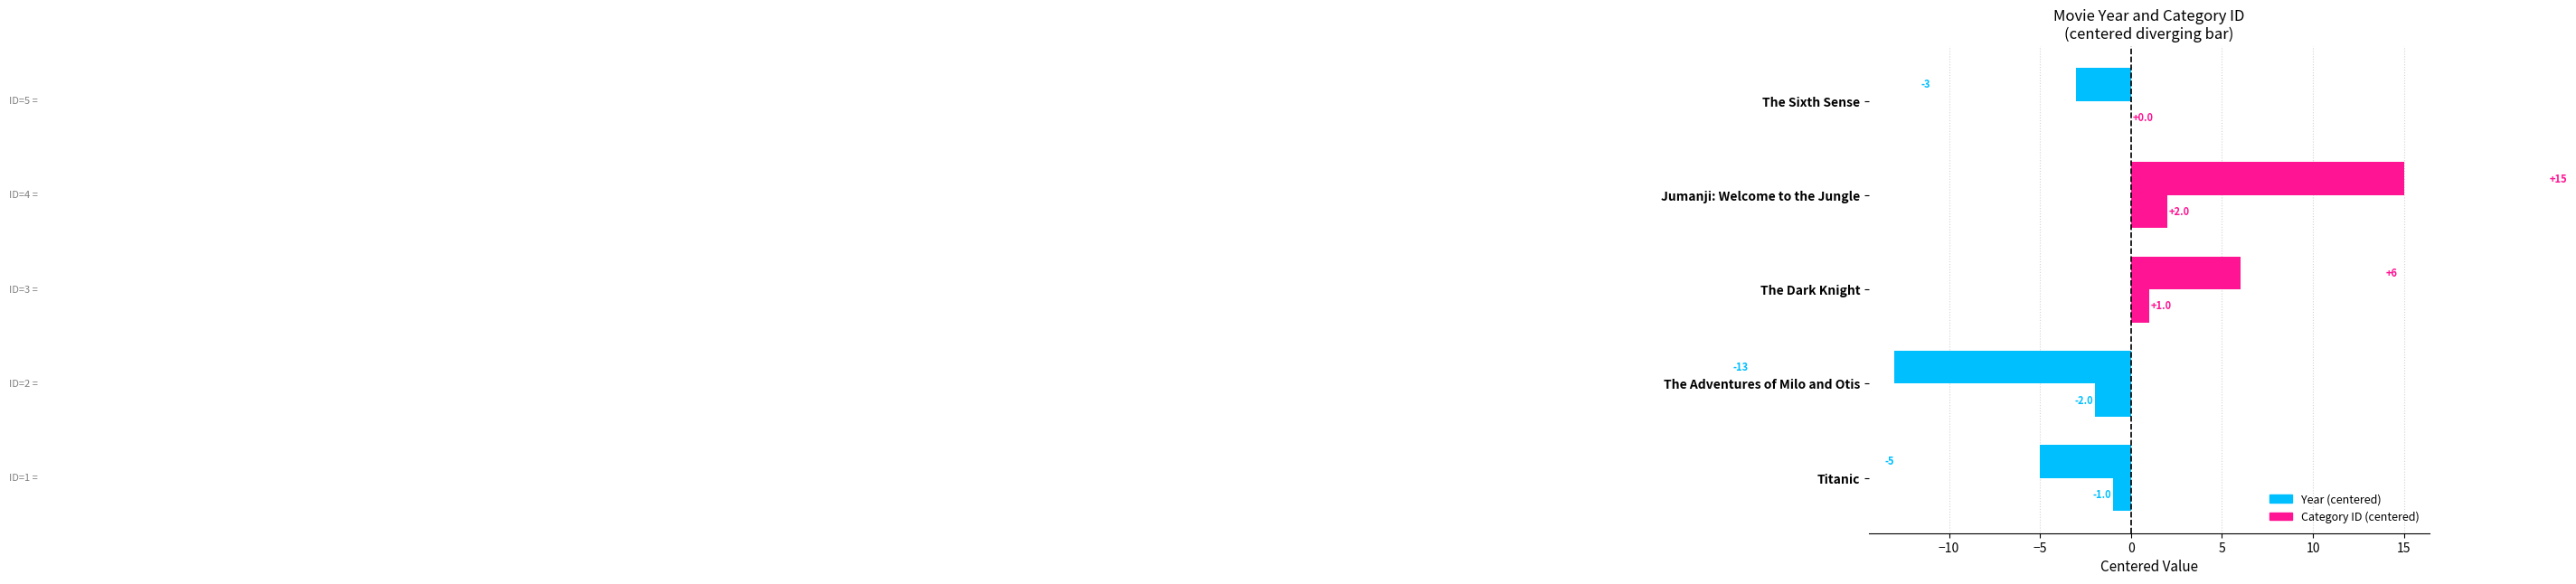

Count the number of data series in this chart.

2